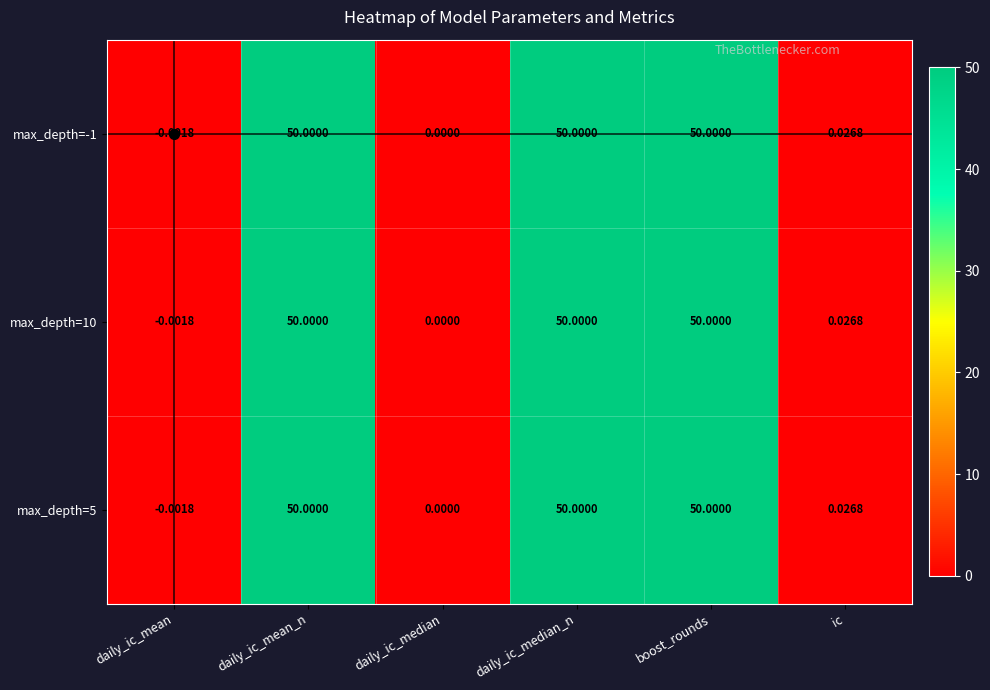

Is the value of max_depth=-1 at daily_ic_median greater than the value of max_depth=10 at daily_ic_mean_n?

No